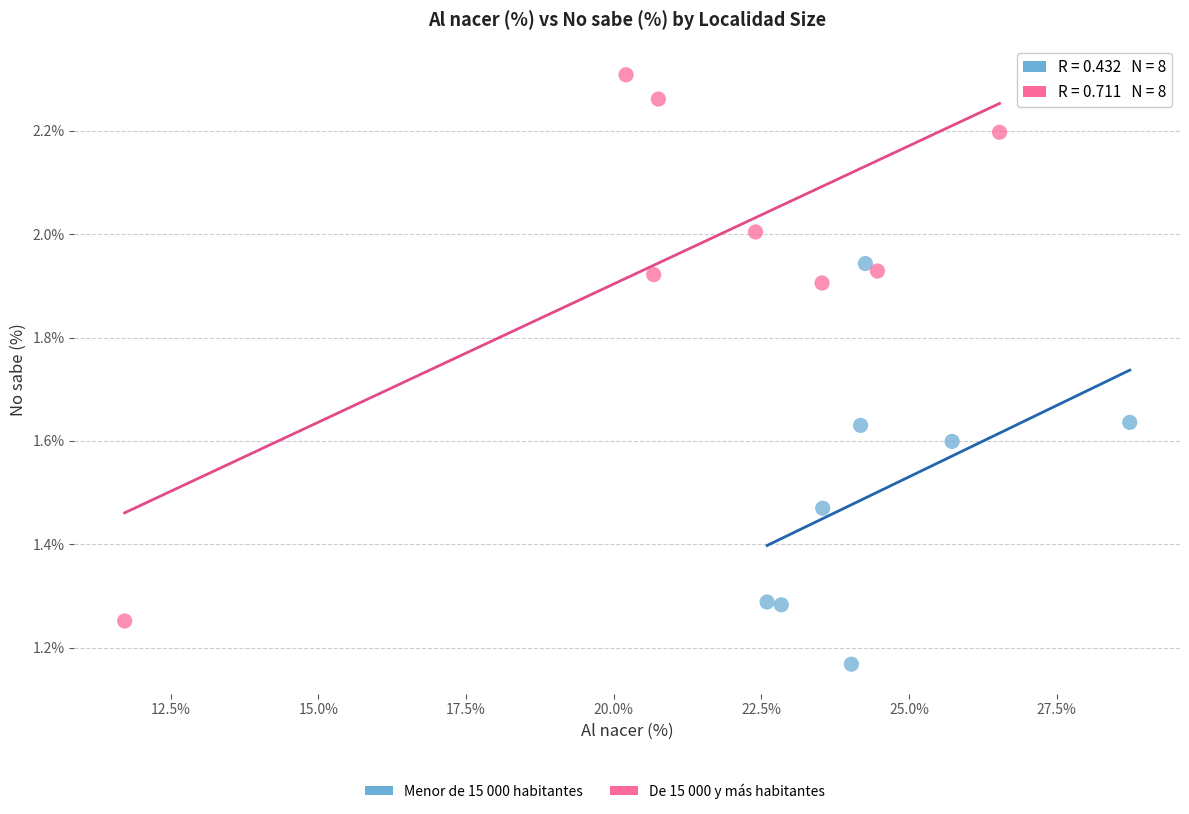

Which series has the widest spread of Y values?

De 15 000 y más habitantes